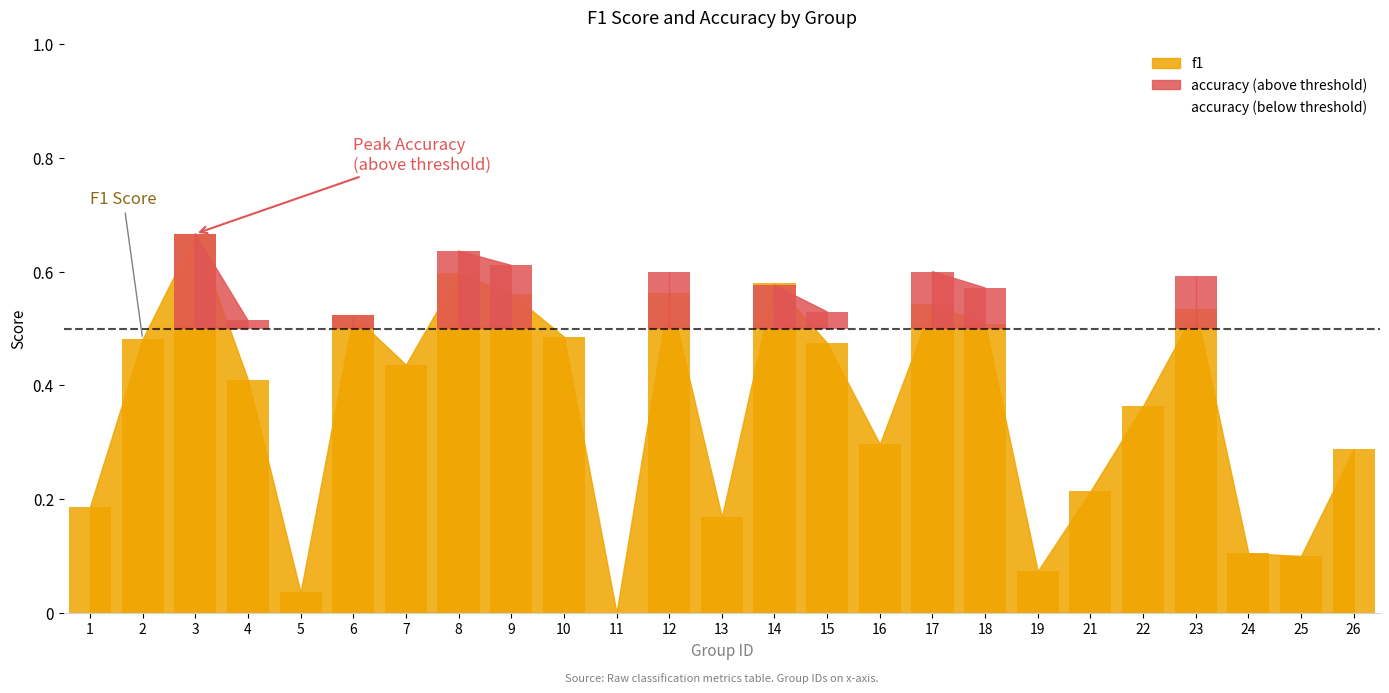

Reading left to right, what are all the values shown in this chart?

0.2	0.5	0.7	0.4	0.0	0.5	0.4	0.6	0.6	0.5	0.0	0.6	0.2	0.6	0.5	0.3	0.5	0.5	0.1	0.2	0.4	0.5	0.1	0.1	0.3